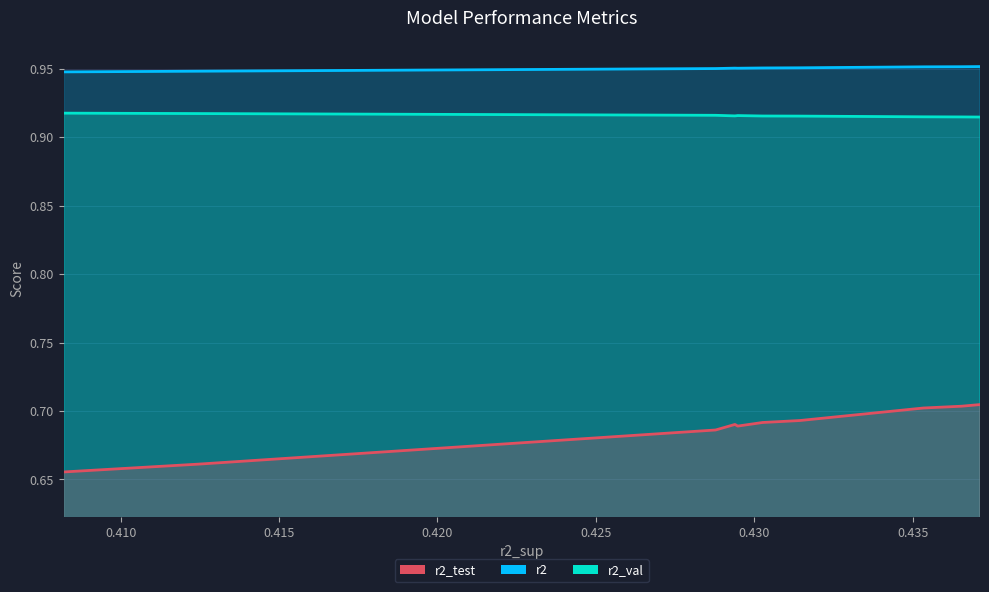

Rank the series by their maximum value, from highest to lowest.

r2, r2_val, r2_test